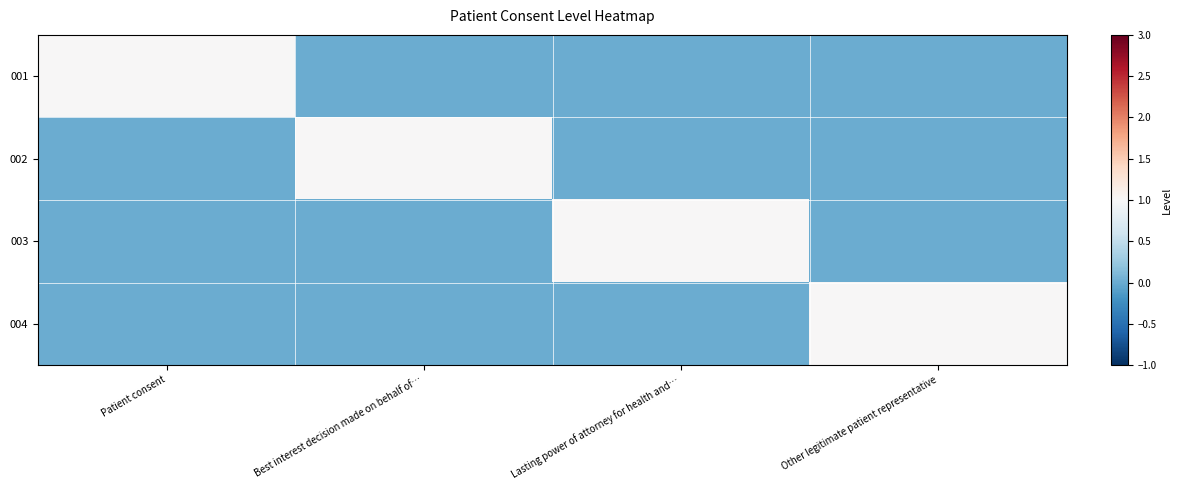

Reading right to left, extract all data points from this chart.

001: Other legitimate patient representative=0	Lasting power of attorney for health and…=0	Best interest decision made on behalf of…=0	Patient consent=1
002: Other legitimate patient representative=0	Lasting power of attorney for health and…=0	Best interest decision made on behalf of…=1	Patient consent=0
003: Other legitimate patient representative=0	Lasting power of attorney for health and…=1	Best interest decision made on behalf of…=0	Patient consent=0
004: Other legitimate patient representative=1	Lasting power of attorney for health and…=0	Best interest decision made on behalf of…=0	Patient consent=0